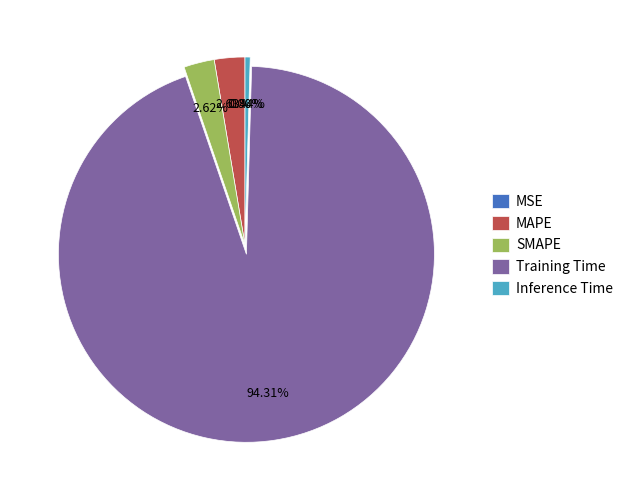

What percentage is NOT represented by SMAPE?

97.4%